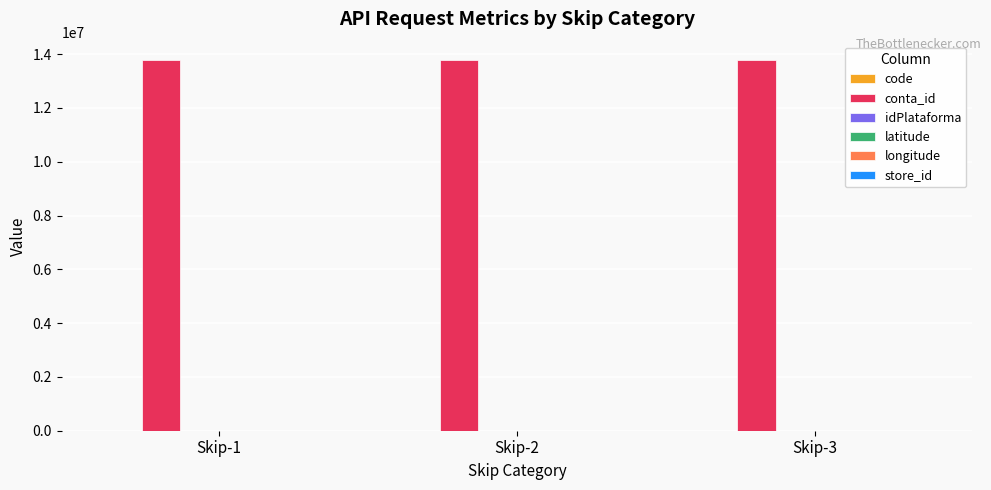

At which label does code reach its peak?

Skip-2